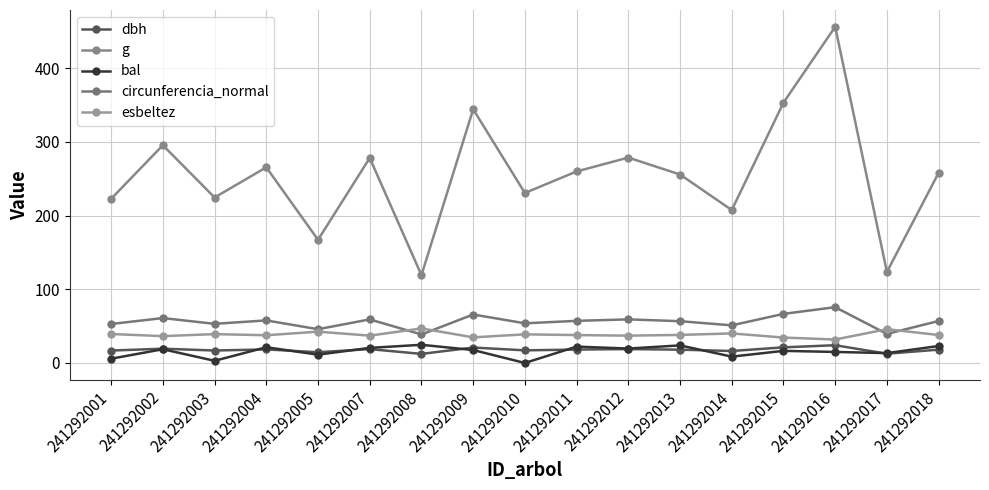

True or false: circunferencia_normal and dbh intersect in this chart.

False